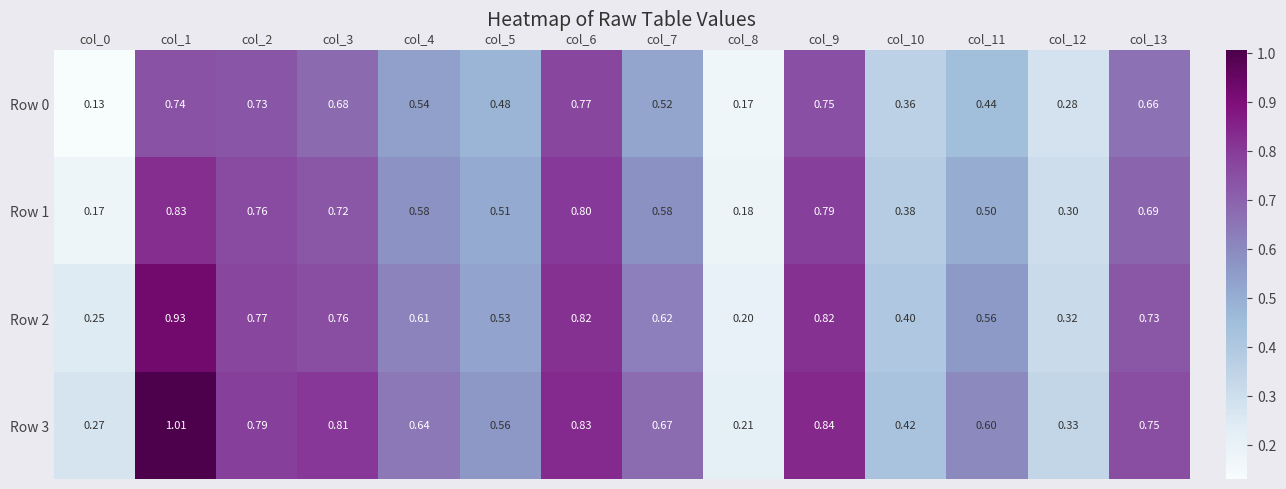

What is the total value across all series at col_10?

1.6